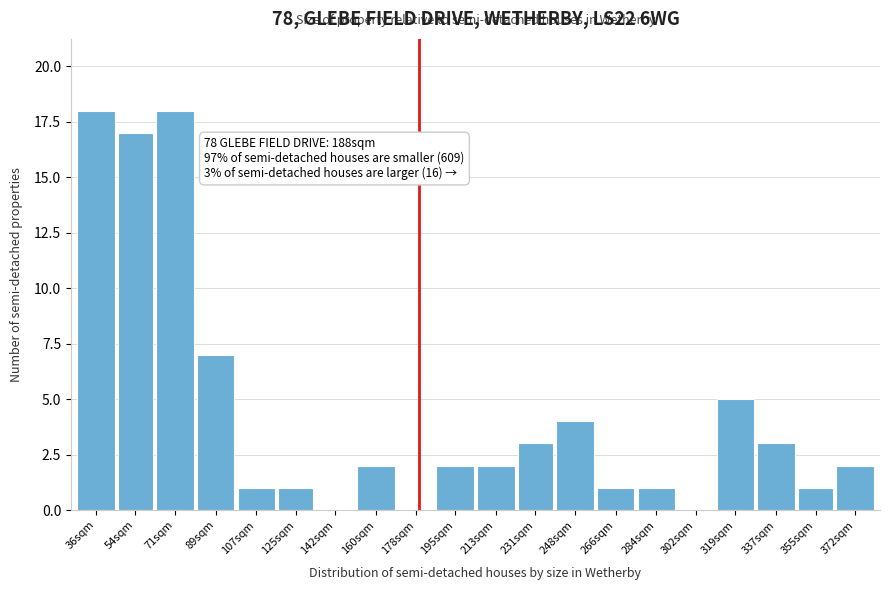

Reading left to right, extract all data points from this chart.

36sqm=18	54sqm=17	71sqm=18	89sqm=7	107sqm=1	125sqm=1	142sqm=0	160sqm=2	178sqm=0	195sqm=2	213sqm=2	231sqm=3	248sqm=4	266sqm=1	284sqm=1	302sqm=0	319sqm=5	337sqm=3	355sqm=1	372sqm=2